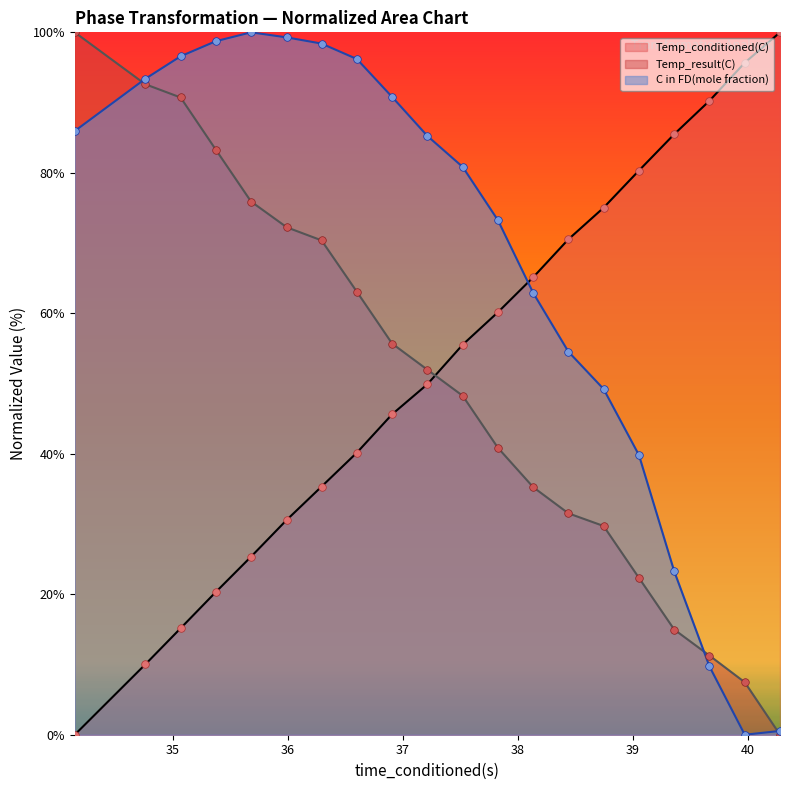

Which series has the largest Y range (max minus min)?

Temp_conditioned(C)